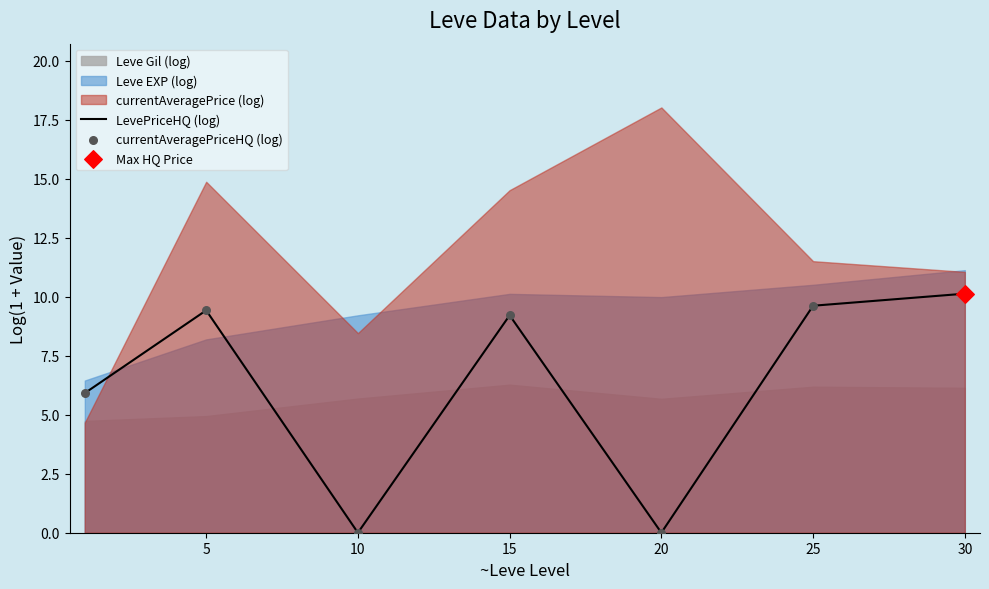

What is the highest value of the LevePriceHQ (log) series?

10.1